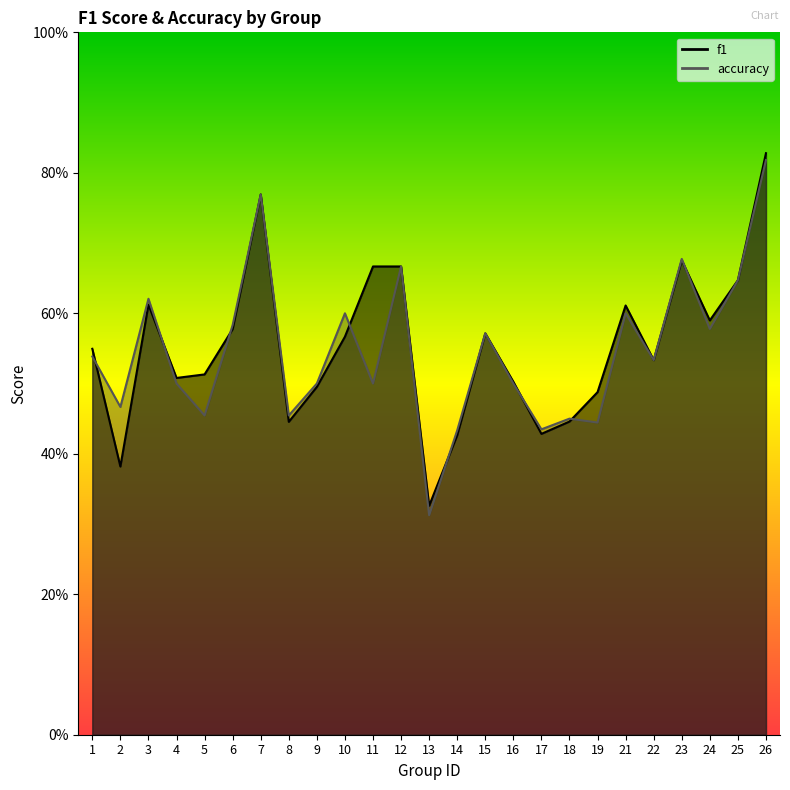

Which series has the widest spread of values?

accuracy